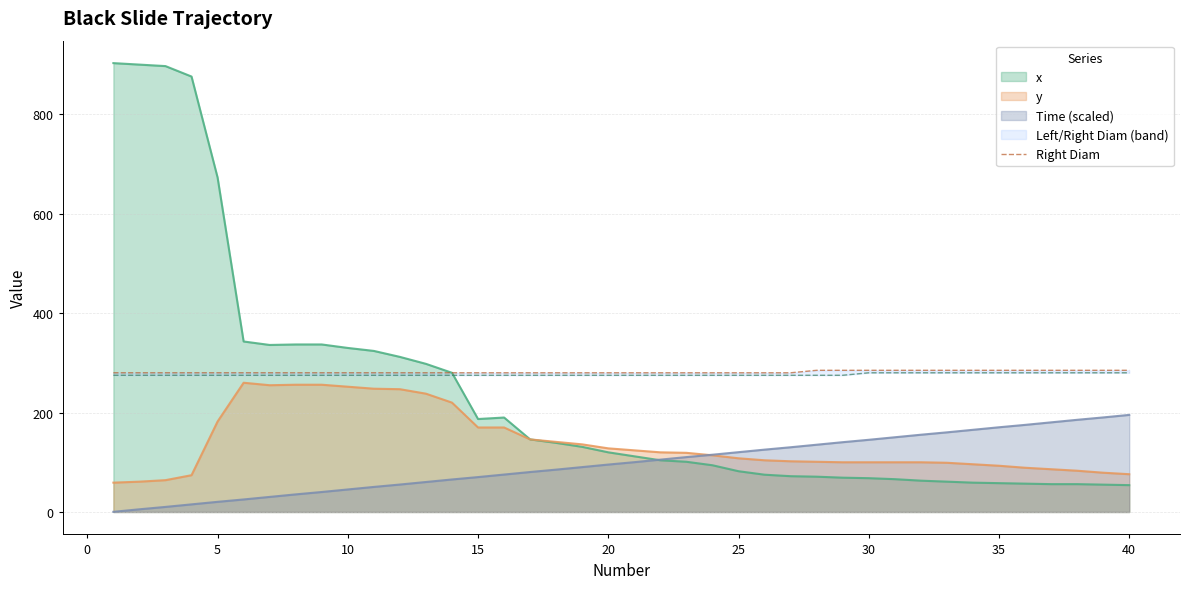

True or false: there are more than 1 points higher than both neighbors.

False